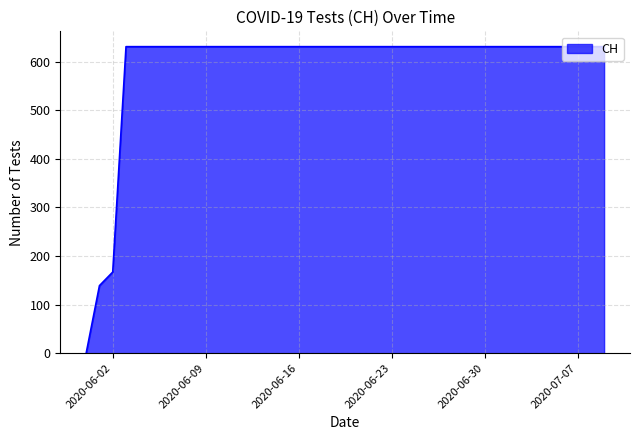

What is the difference between the maximum and minimum values?

631